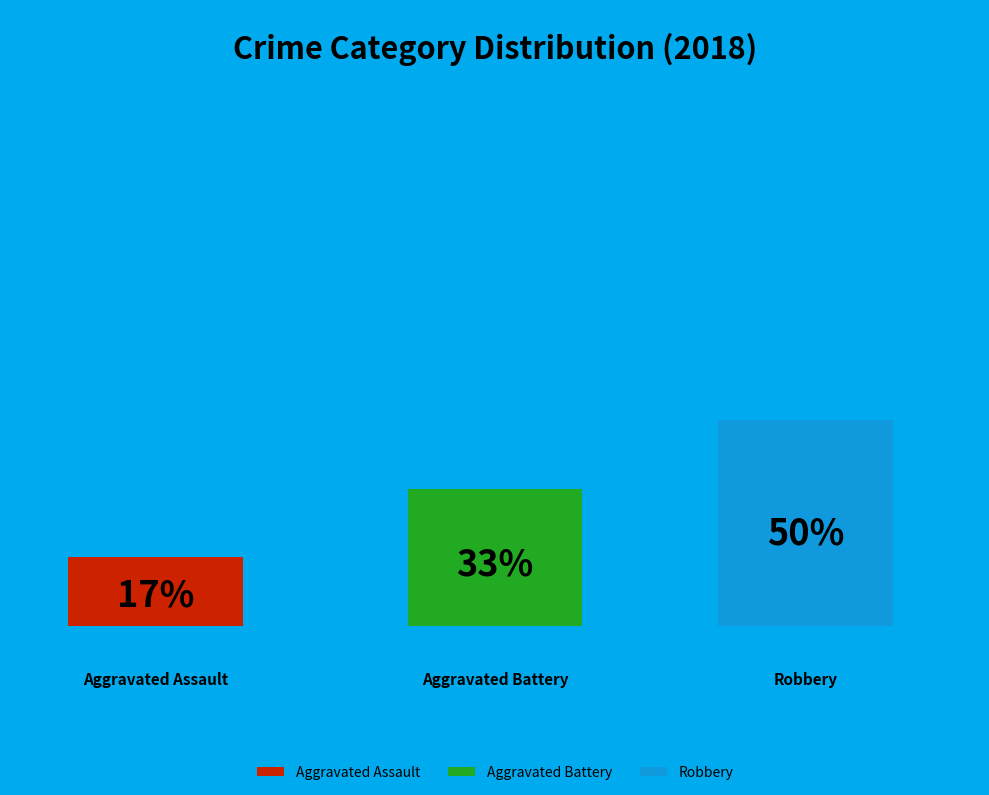

How many slices are in this pie chart?

3